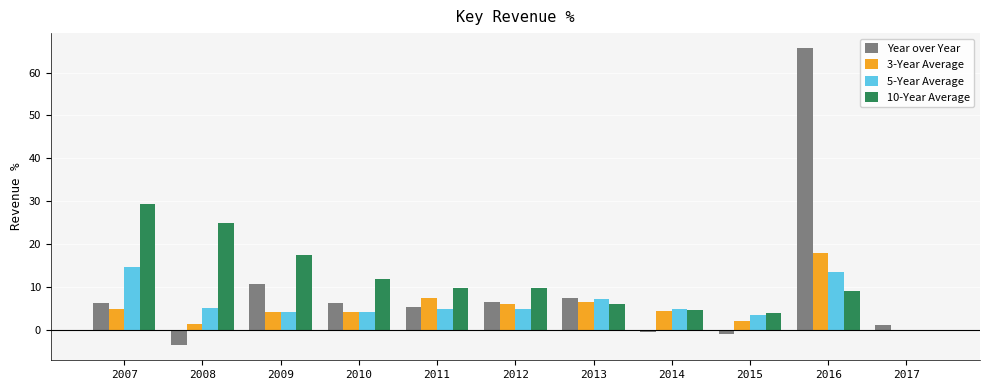

The value of 5-Year Average at 2008 is 5.0. True or false?

True